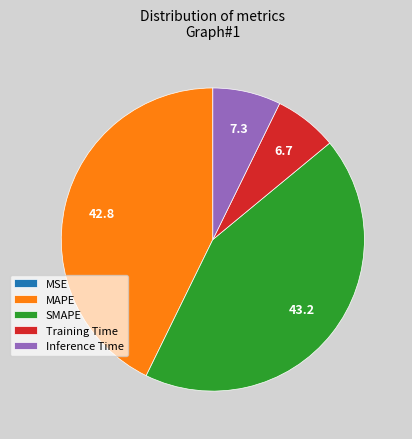

Approximately how many times larger is the value at Training Time compared to MAPE?

0.2